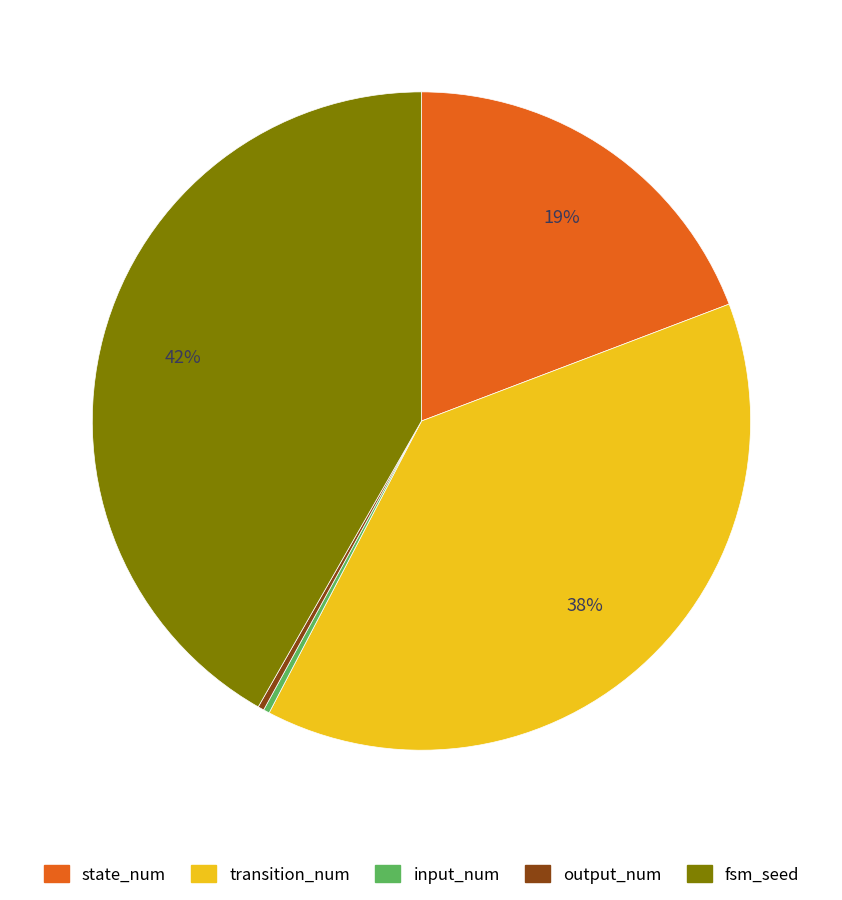

Is the sum of fsm_seed and state_num greater than half?

Yes